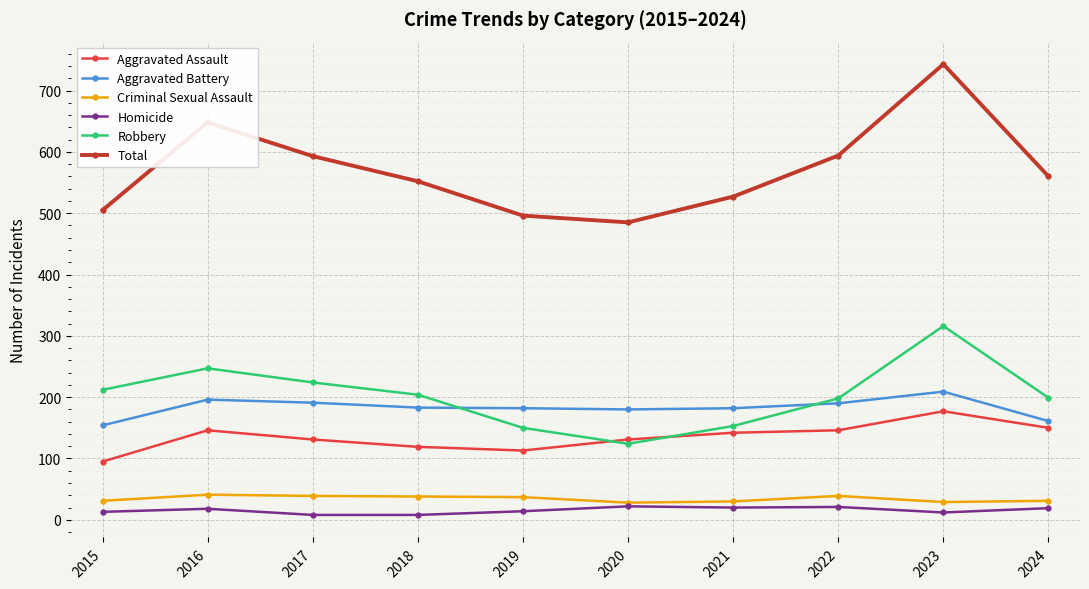

Is the value of Total at 2021 greater than the value of Robbery at 2017?

Yes